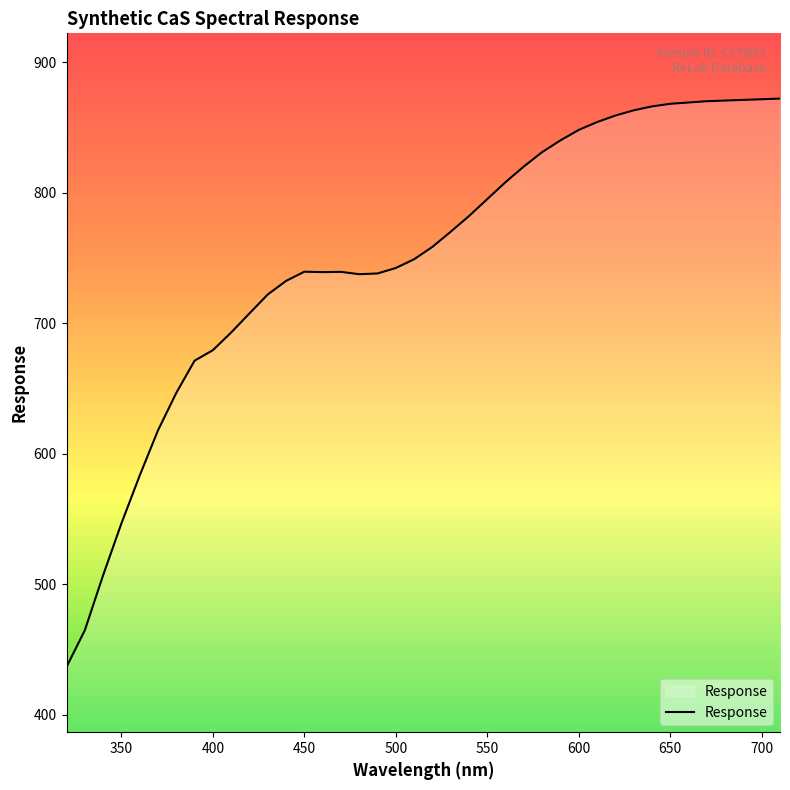

What is the minimum value shown in the chart?

436.5